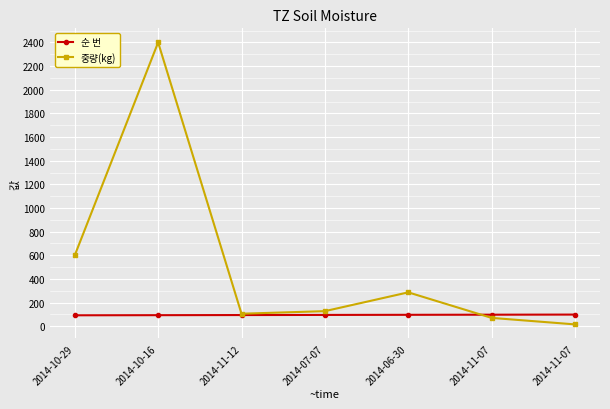

At how many categories does at least one series exceed 1840?

1